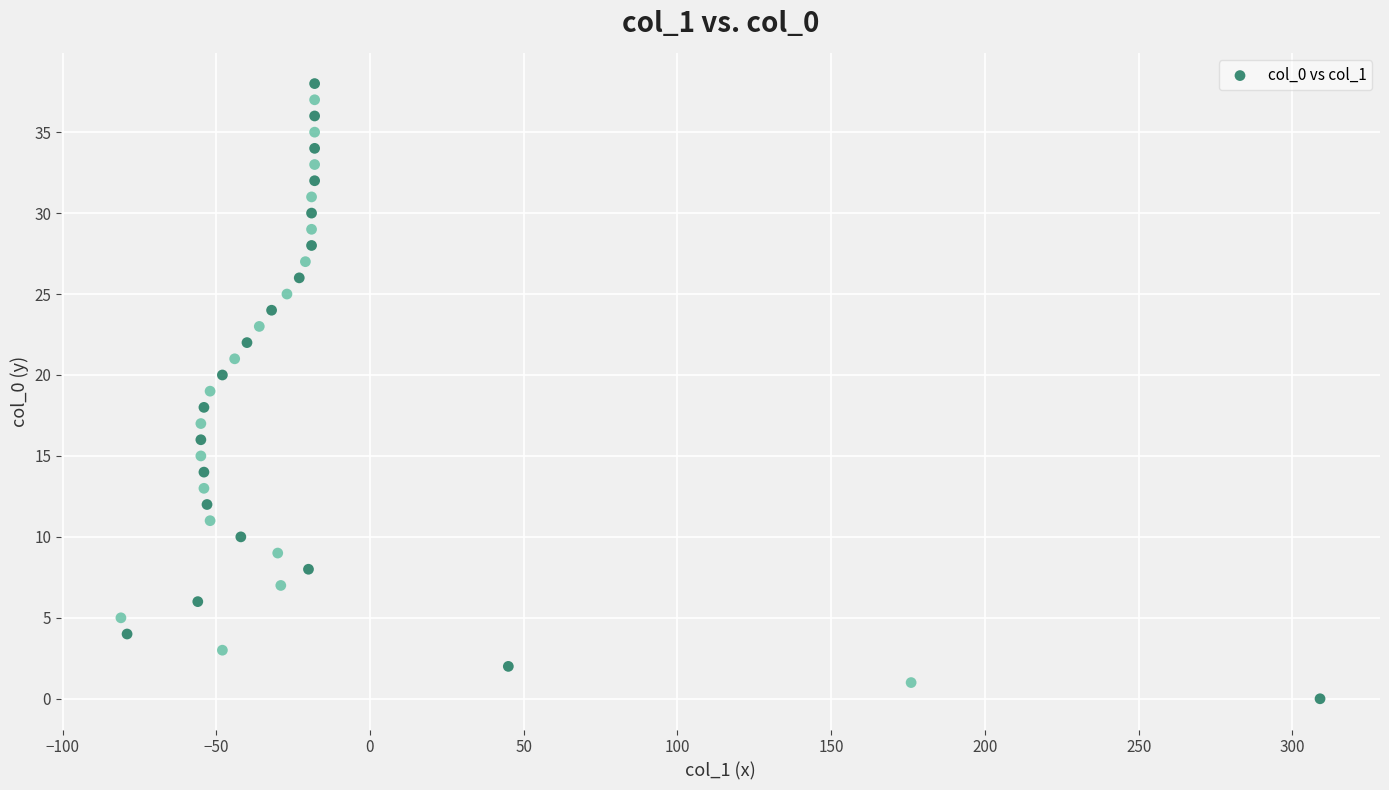

What is the range of X values (max minus min)?

390